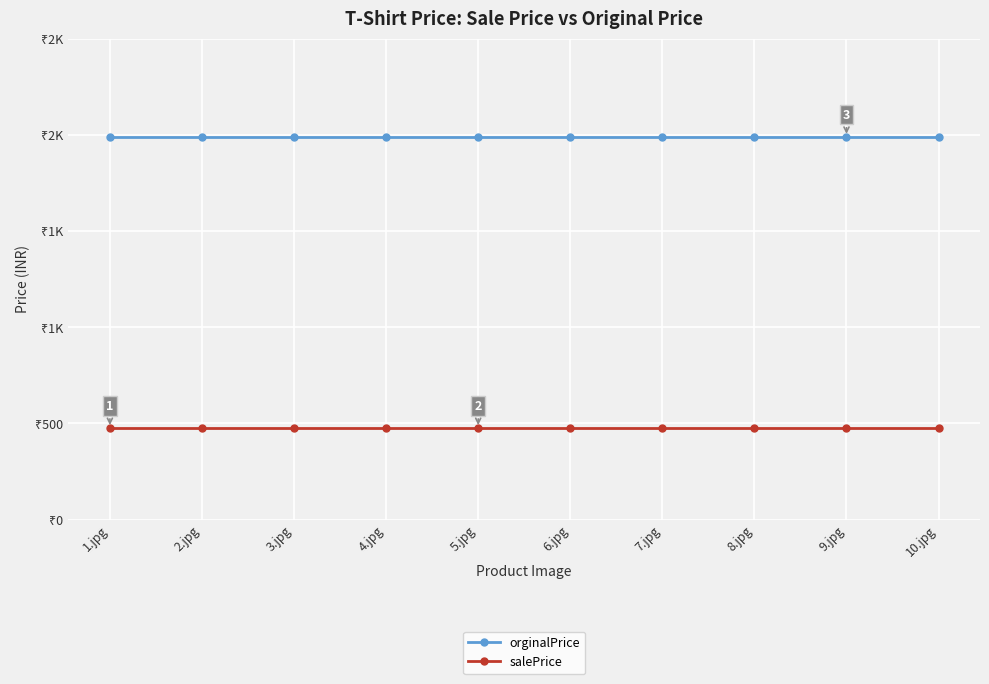

The value of orginalPrice at 10.jpg is 3531. True or false?

False